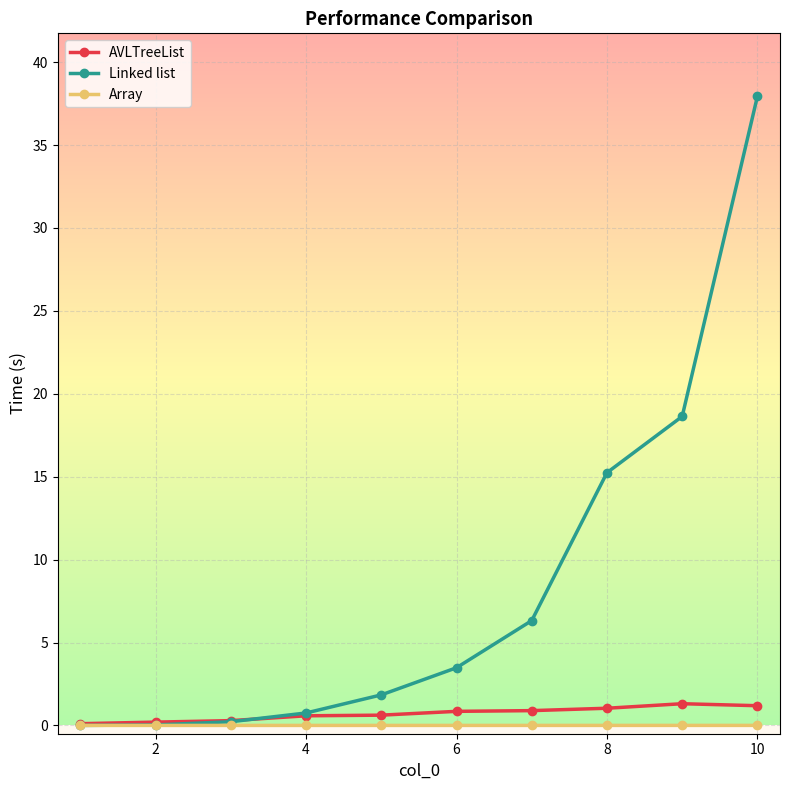

Which series has the largest total across all categories?

Linked list